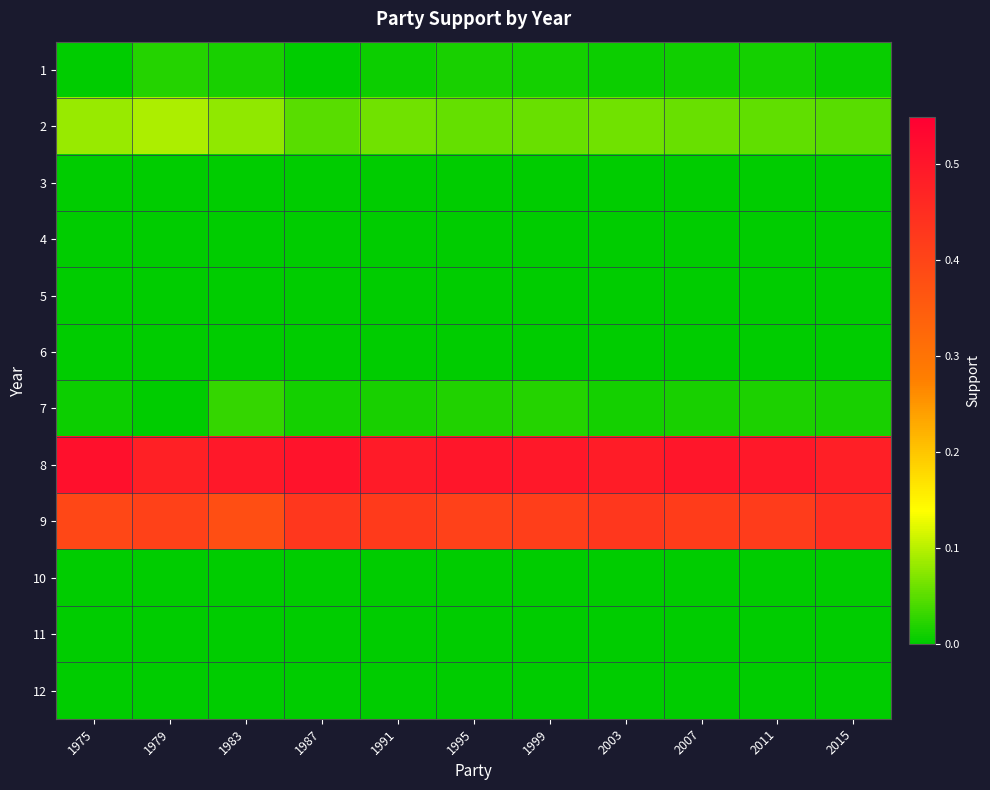

Reading left to right, what are all the values shown in this chart?

1: 1975=0.0	1979=0.0	1983=0.0	1987=0.0	1991=0.0	1995=0.0	1999=0.0	2003=0.0	2007=0.0	2011=0.0	2015=0.0
2: 1975=0.1	1979=0.1	1983=0.1	1987=0.0	1991=0.1	1995=0.1	1999=0.1	2003=0.1	2007=0.1	2011=0.1	2015=0.0
3: 1975=0.0	1979=0.0	1983=0.0	1987=0.0	1991=0.0	1995=0.0	1999=0.0	2003=0.0	2007=0.0	2011=0.0	2015=0.0
4: 1975=0.0	1979=0.0	1983=0.0	1987=0.0	1991=0.0	1995=0.0	1999=0.0	2003=0.0	2007=0.0	2011=0.0	2015=0.0
5: 1975=0.0	1979=0.0	1983=0.0	1987=0.0	1991=0.0	1995=0.0	1999=0.0	2003=0.0	2007=0.0	2011=0.0	2015=0.0
6: 1975=0.0	1979=0.0	1983=0.0	1987=0.0	1991=0.0	1995=0.0	1999=0.0	2003=0.0	2007=0.0	2011=0.0	2015=0.0
7: 1975=0.0	1979=0.0	1983=0.0	1987=0.0	1991=0.0	1995=0.0	1999=0.0	2003=0.0	2007=0.0	2011=0.0	2015=0.0
8: 1975=0.5	1979=0.5	1983=0.5	1987=0.5	1991=0.5	1995=0.5	1999=0.5	2003=0.5	2007=0.5	2011=0.5	2015=0.5
9: 1975=0.4	1979=0.4	1983=0.4	1987=0.4	1991=0.4	1995=0.4	1999=0.4	2003=0.4	2007=0.4	2011=0.4	2015=0.4
10: 1975=0.0	1979=0.0	1983=0.0	1987=0.0	1991=0.0	1995=0.0	1999=0.0	2003=0.0	2007=0.0	2011=0.0	2015=0.0
11: 1975=0.0	1979=0.0	1983=0.0	1987=0.0	1991=0.0	1995=0.0	1999=0.0	2003=0.0	2007=0.0	2011=0.0	2015=0.0
12: 1975=0.0	1979=0.0	1983=0.0	1987=0.0	1991=0.0	1995=0.0	1999=0.0	2003=0.0	2007=0.0	2011=0.0	2015=0.0